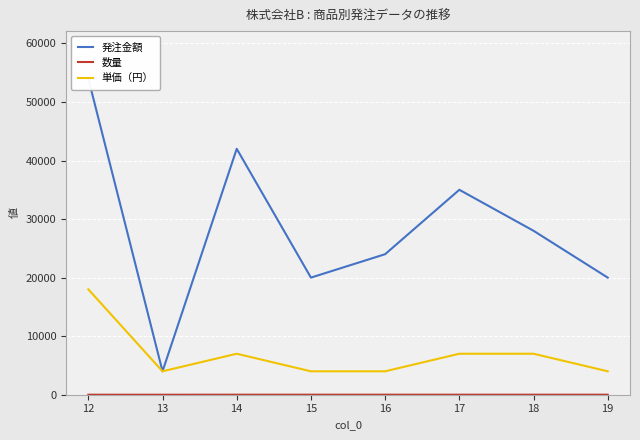

The value of 単価（円） at 18 is 7000. True or false?

True